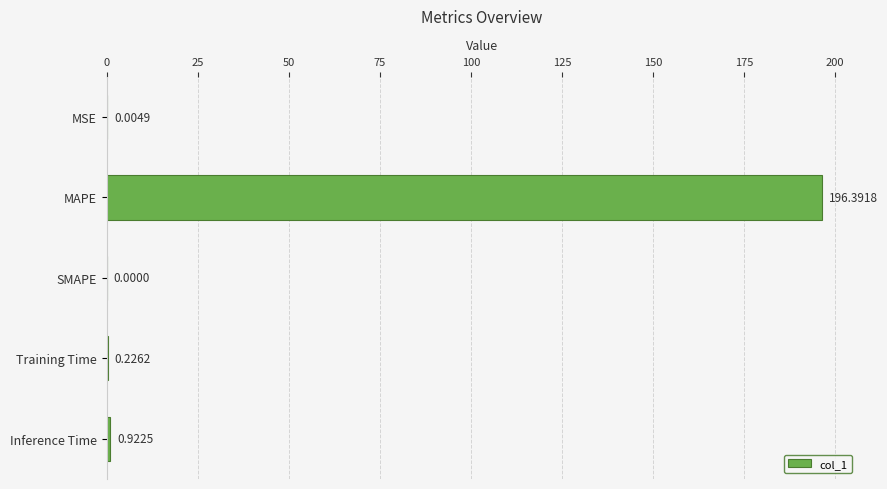

What is the change in value from SMAPE to Training Time?

+0.2